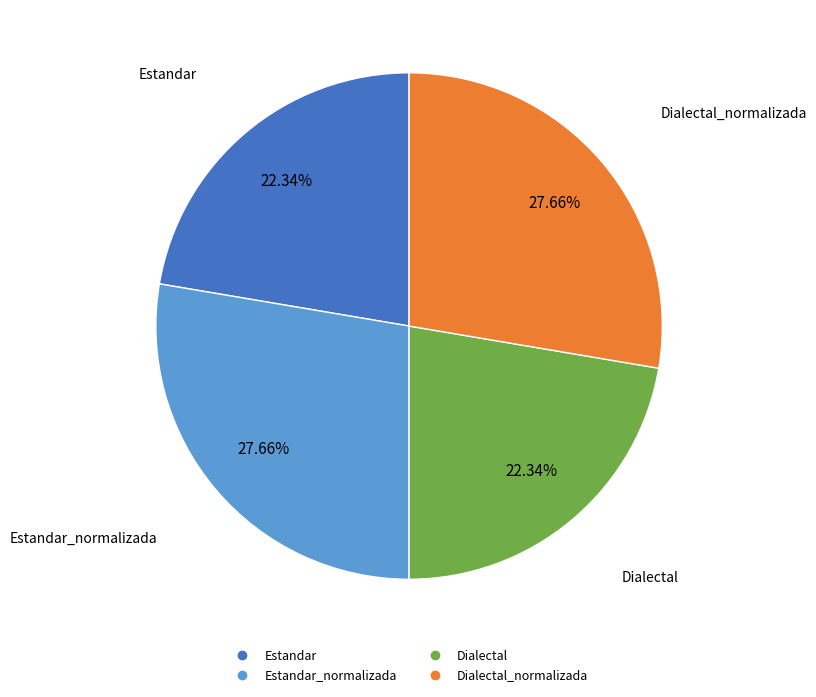

How many segments does this pie chart have?

4